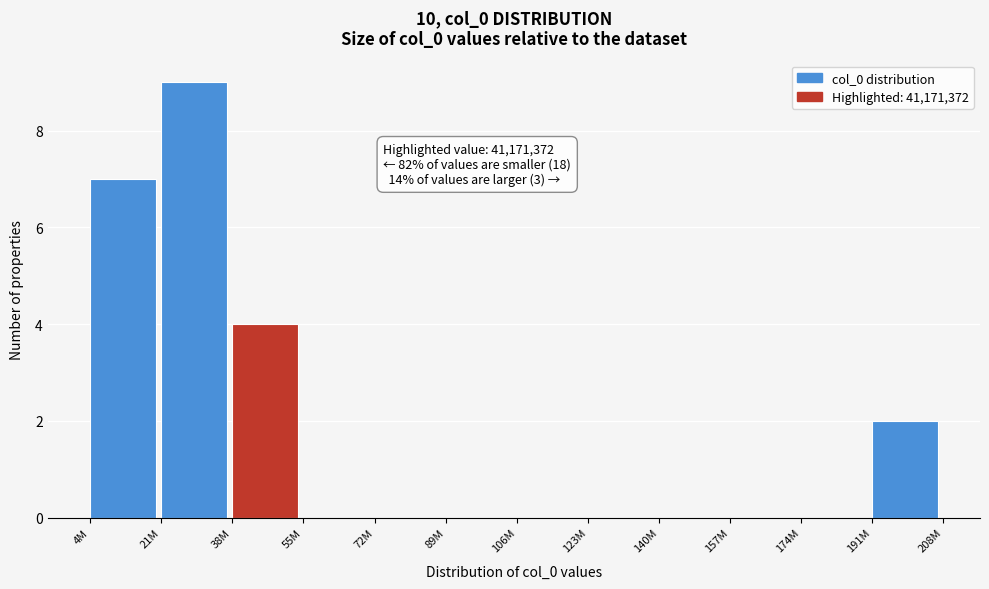

Reading left to right, extract all data points from this chart.

4M=7	21M=9	38M=4	55M=0	72M=0	89M=0	106M=0	123M=0	140M=0	157M=0	174M=0	191M=2